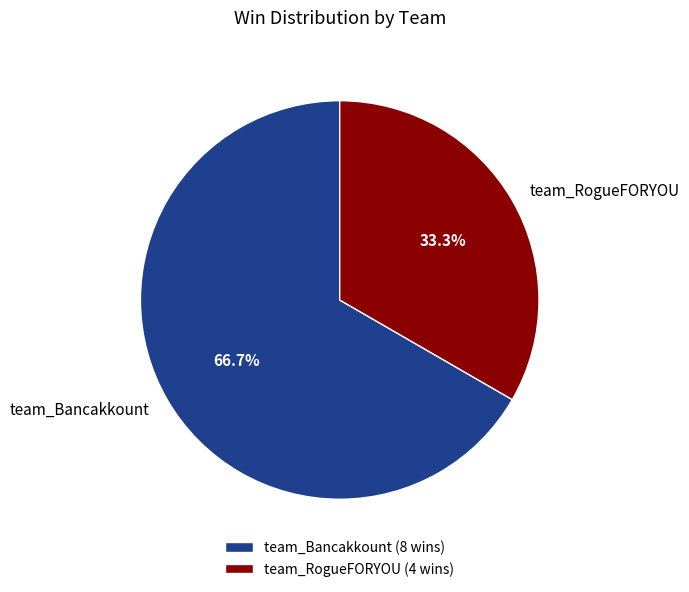

Does team_RogueFORYOU account for over 50% of the chart?

No